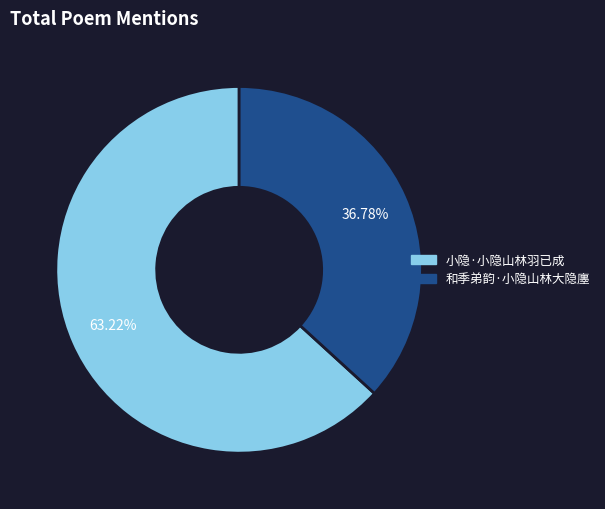

Do 小隐·小隐山林羽已成 and 和季弟韵·小隐山林大隐廛 together represent more than half of the pie?

Yes